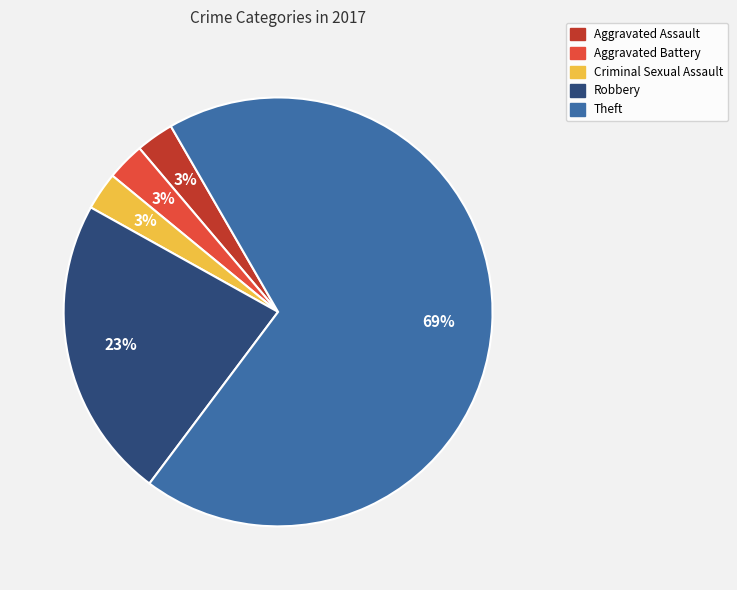

Is the sum of Robbery and Aggravated Assault greater than half?

No